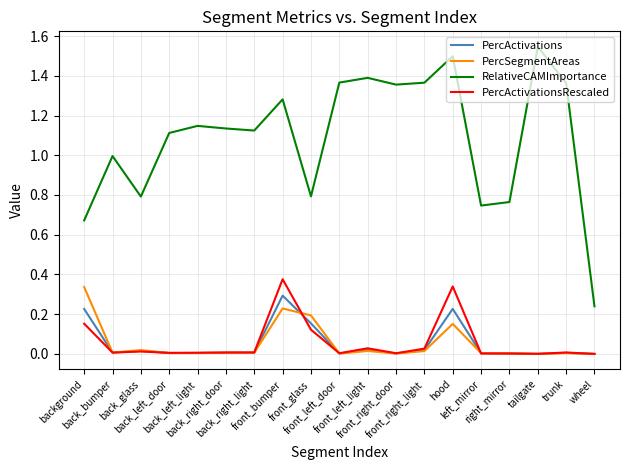

What is the spread (max minus min) of values at back_bumper?

1.0